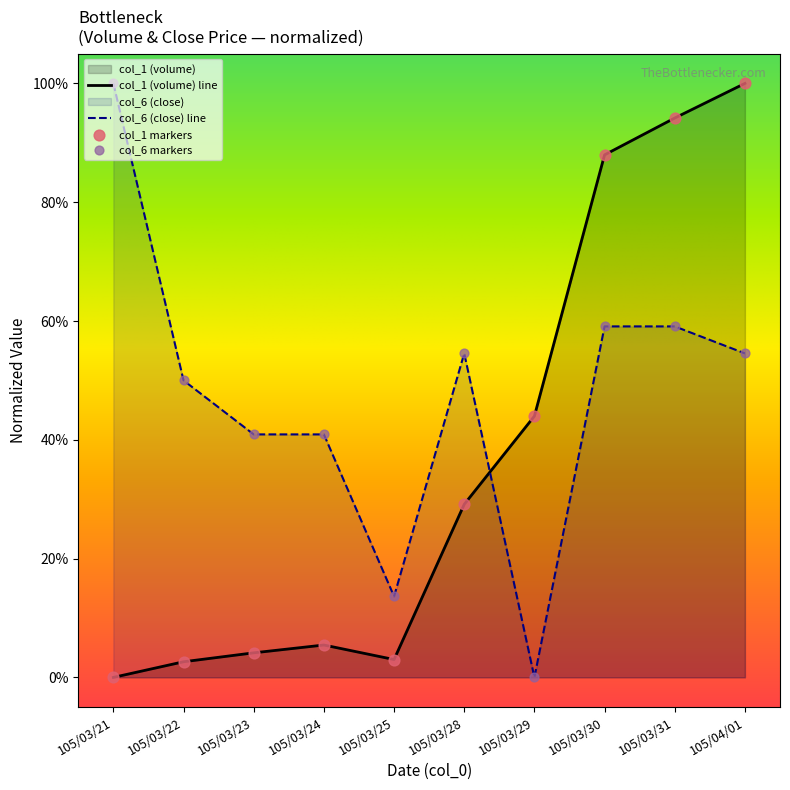

What is the change in value from 105/03/21 to 105/03/29?

+0.4